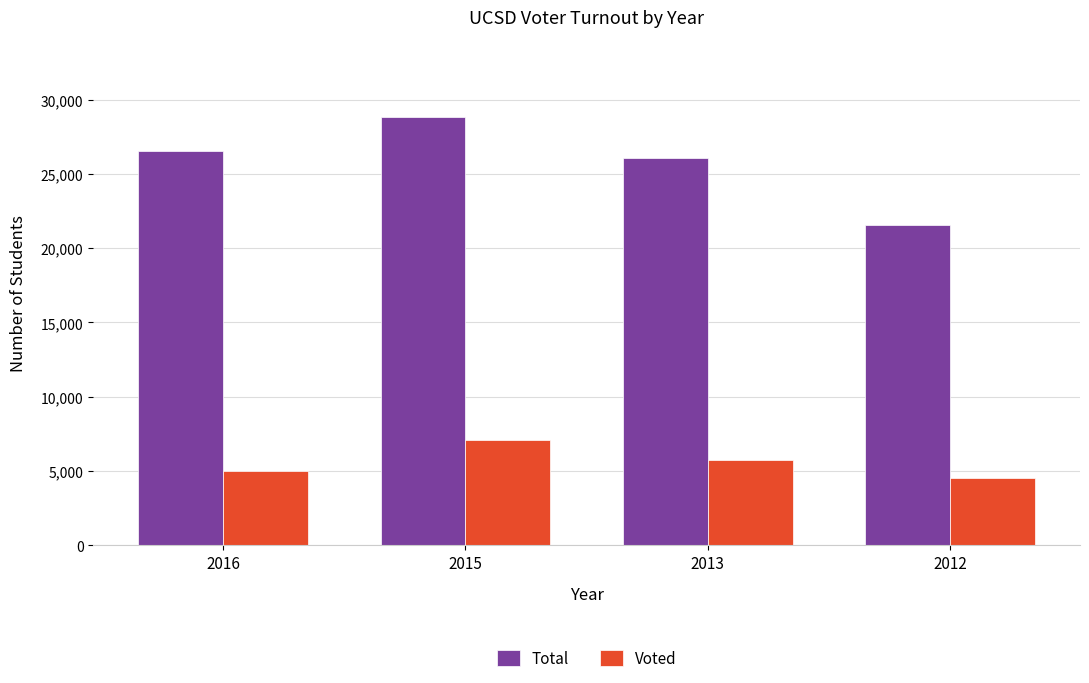

Where is Total nearest to the value 25209?

2013